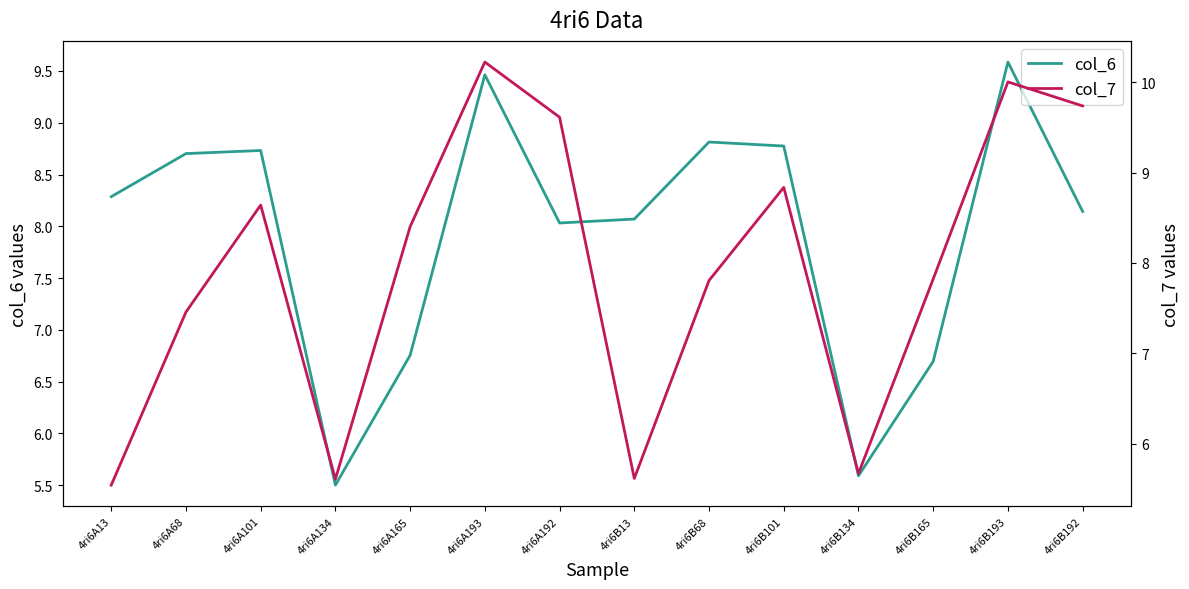

At 4ri6A101, list the series in order from smallest to largest.

col_7, col_6